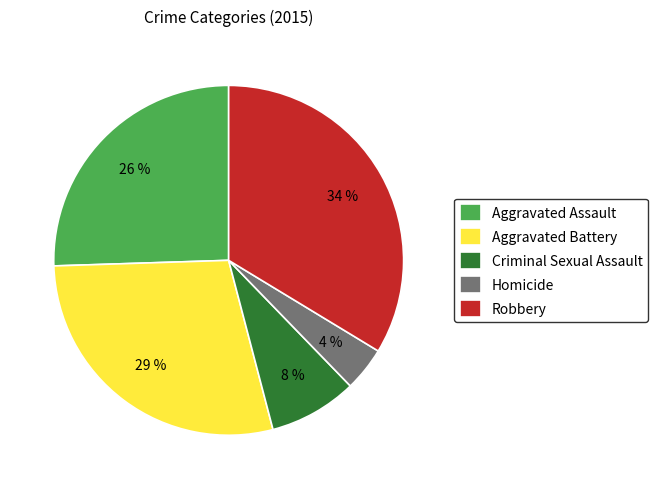

Which slice is the smallest?

Homicide